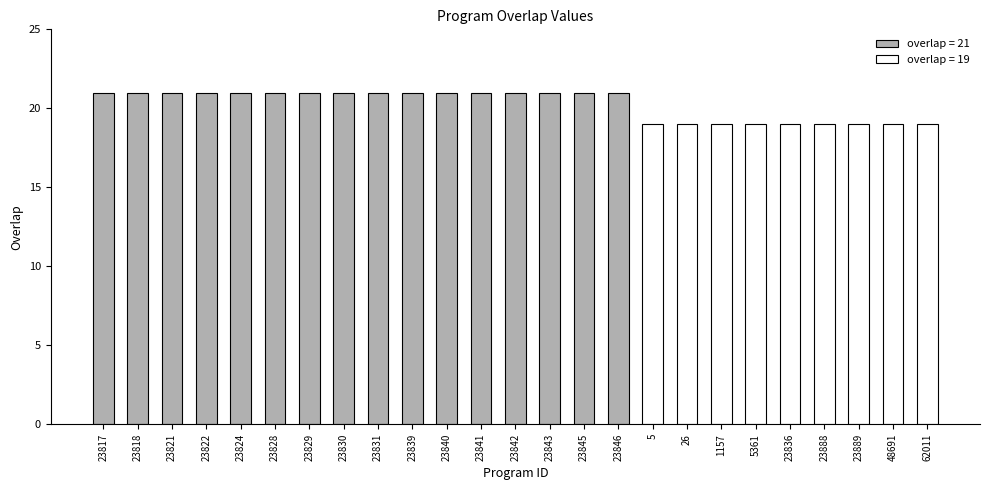

How many bars are there in total?

25